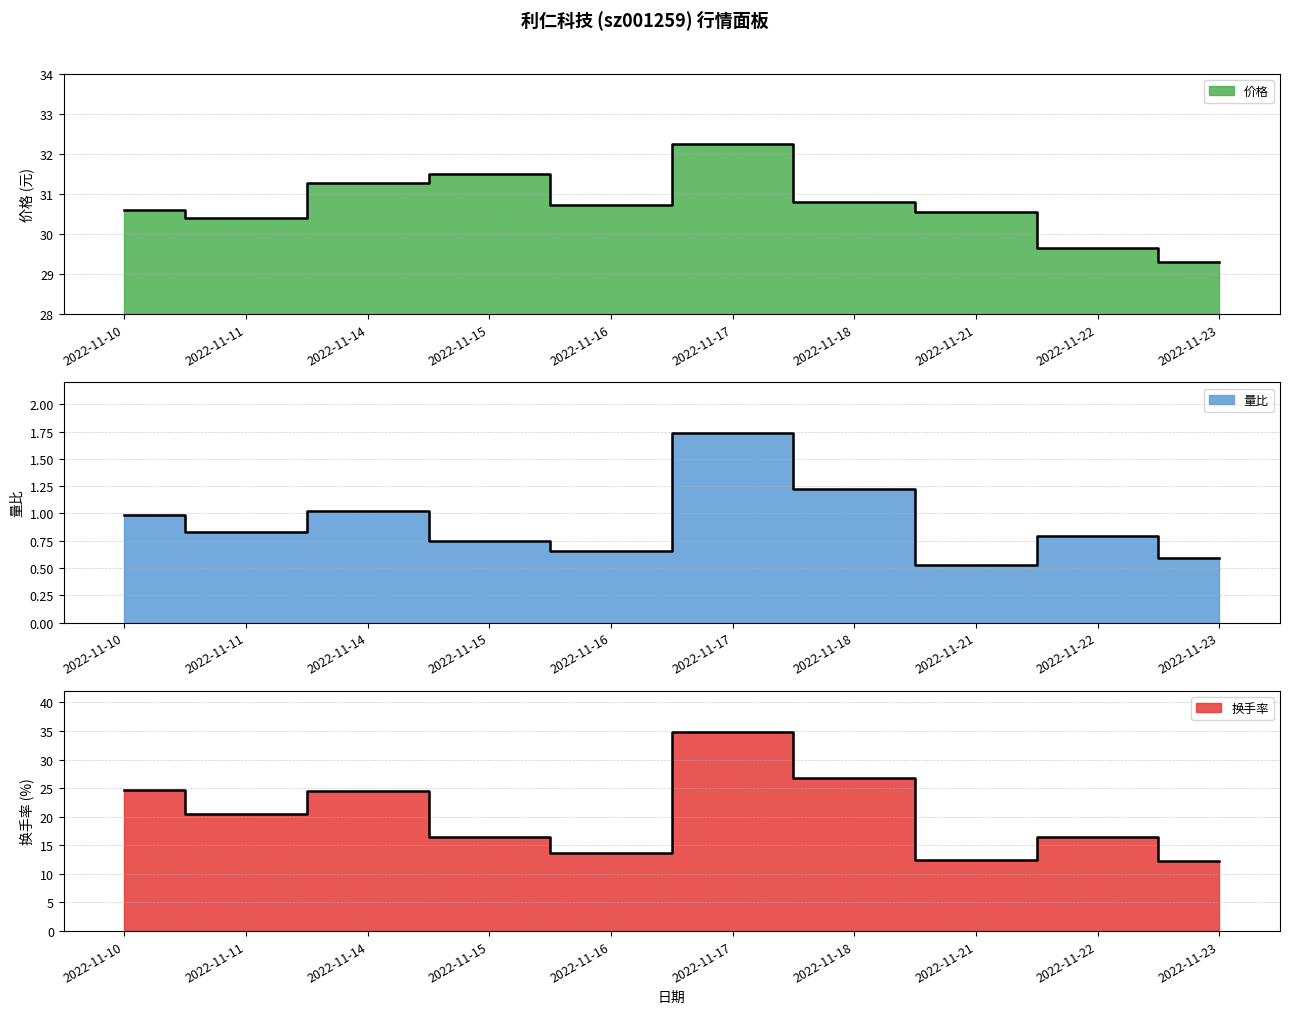

What is the difference between the highest and lowest values at 2022-11-22?

28.9